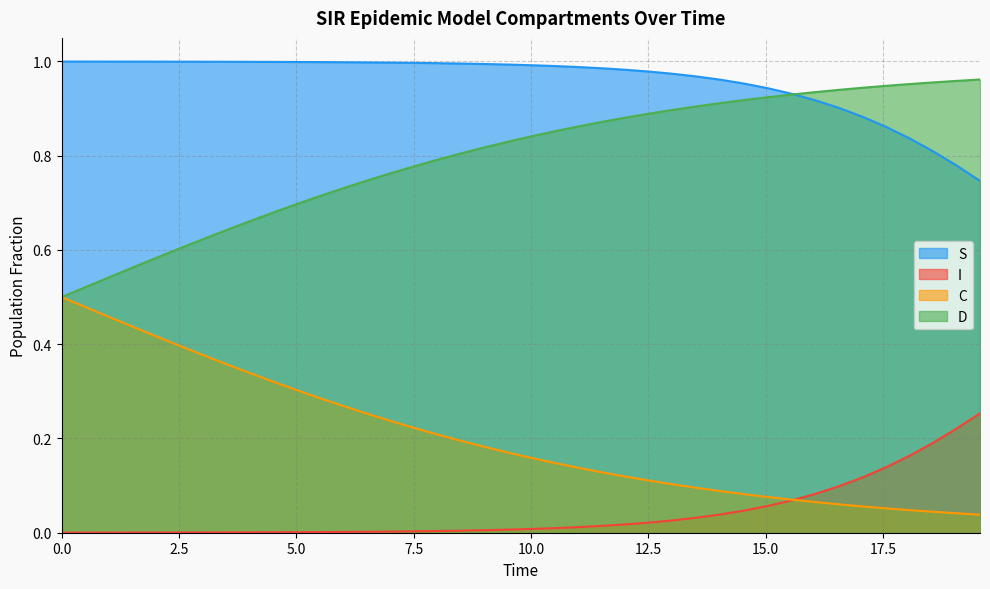

Where is S nearest to the value 0?

39